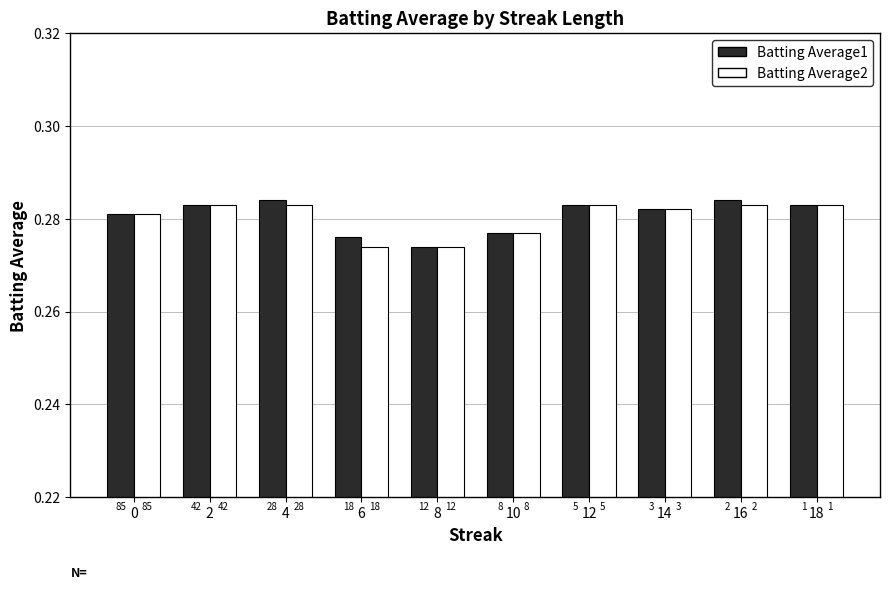

Rank the series by their maximum value, from lowest to highest.

Batting Average2, Batting Average1